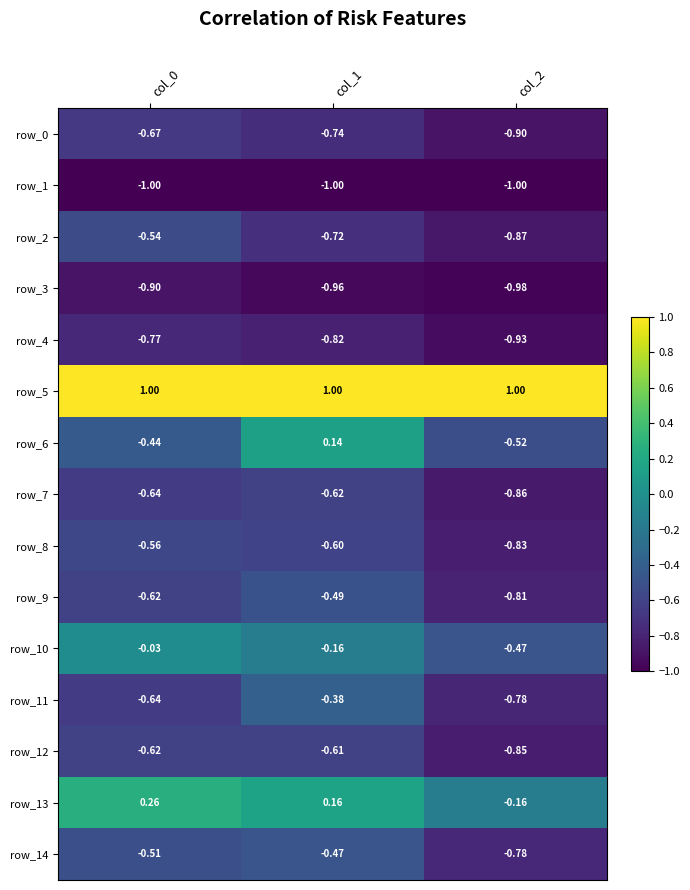

The value of row_0 at col_2 is -0.9. True or false?

True